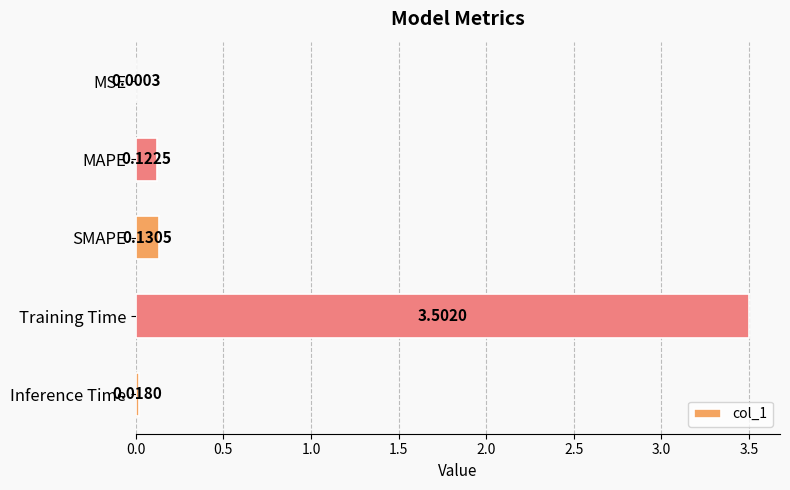

What is the sum of the values at Training Time and SMAPE?

3.6